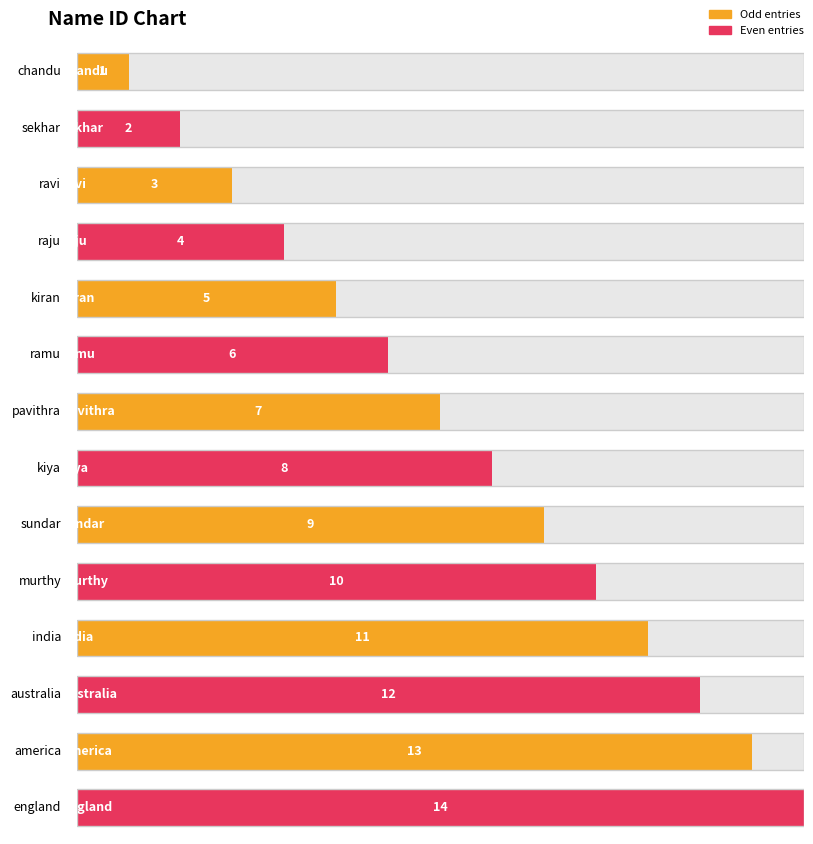

Reading left to right, what are all the values shown in this chart?

chandu=1	sekhar=2	ravi=3	raju=4	kiran=5	ramu=6	pavithra=7	kiya=8	sundar=9	murthy=10	india=11	australia=12	america=13	england=14